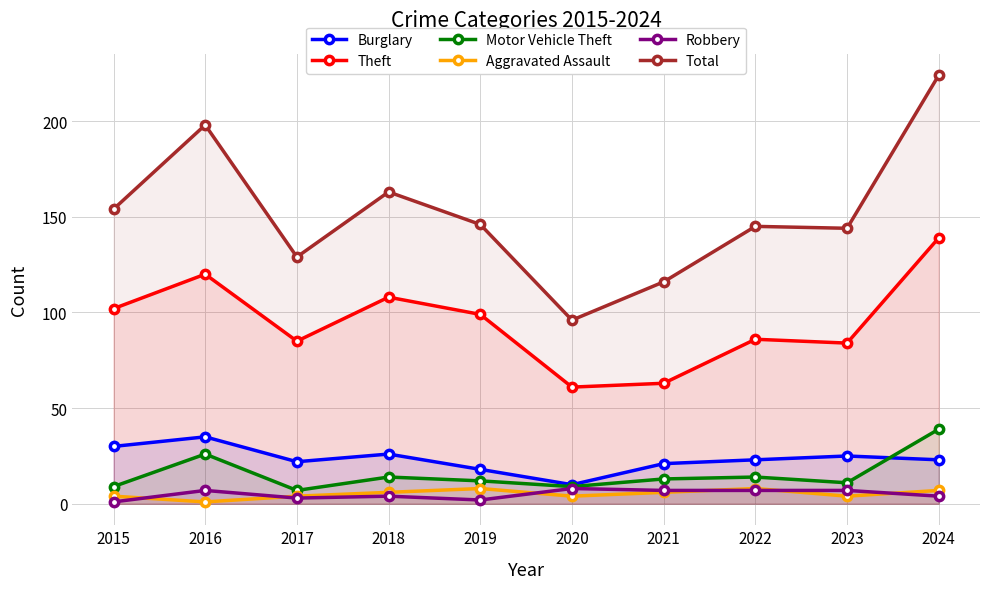

What is the approximate value of Robbery at 2018?

4